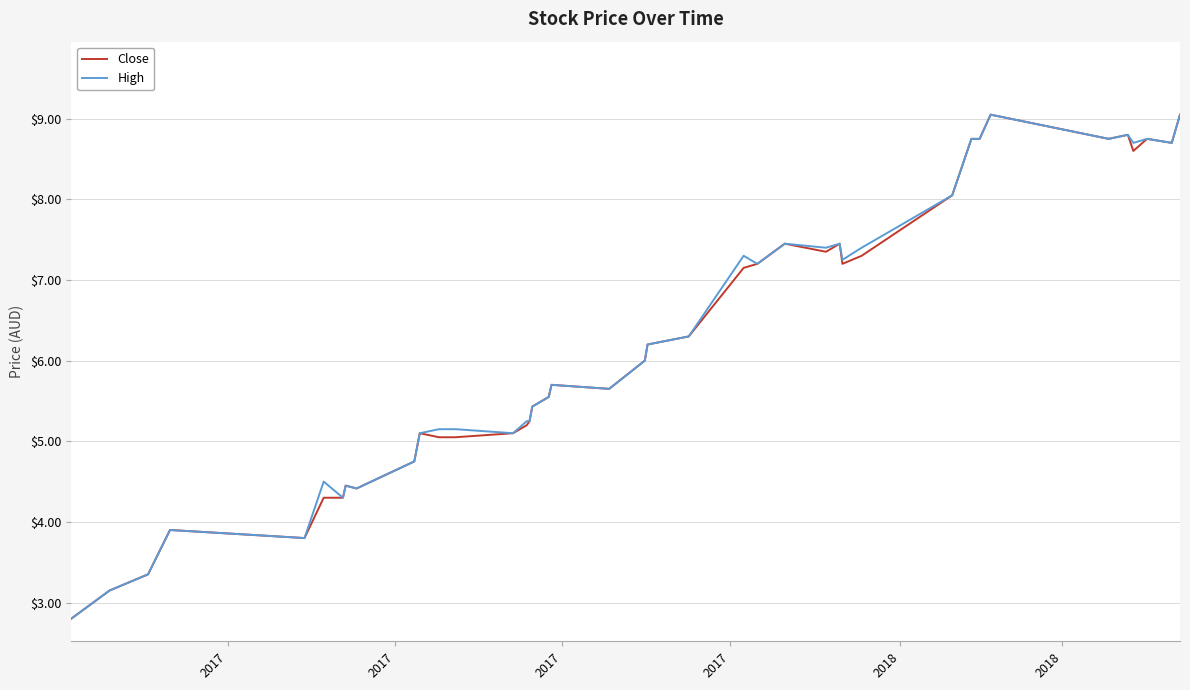

What is the highest value of the Close series?

9.1